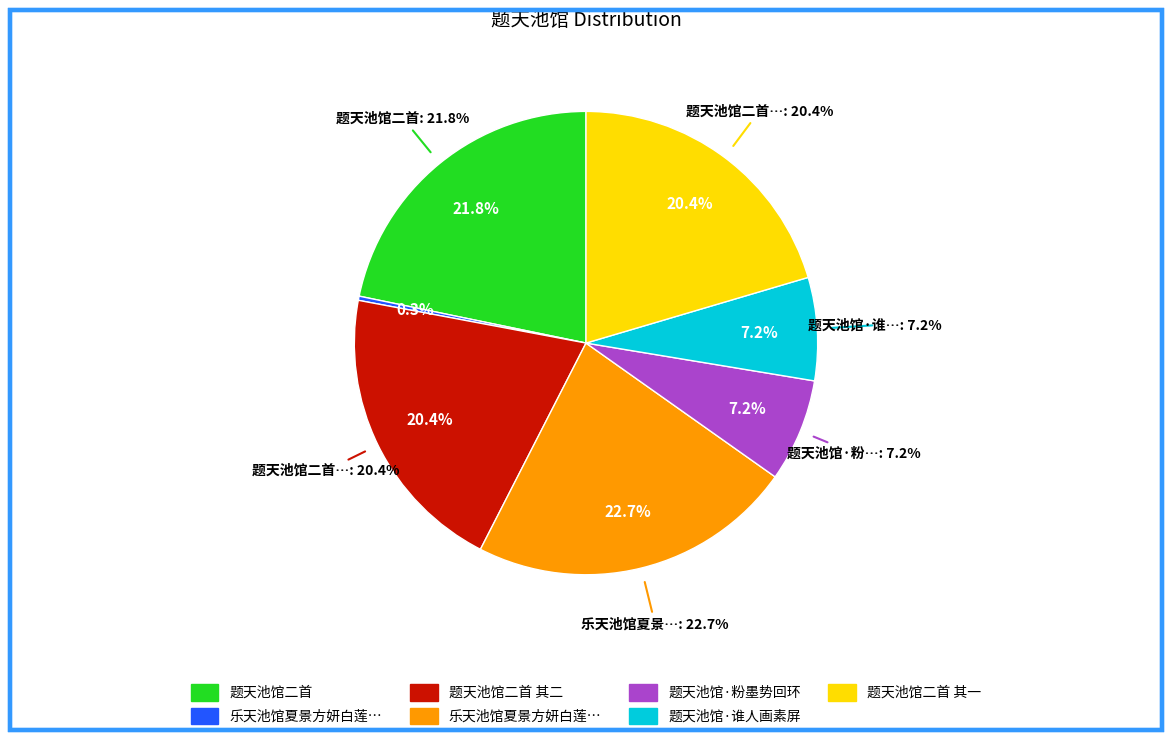

What is the change in value from 乐天池馆夏景方妍白莲初开彩舟空泊唯邀缁侣因以戏之 to 题天池馆·谁人画素屏?

+351685